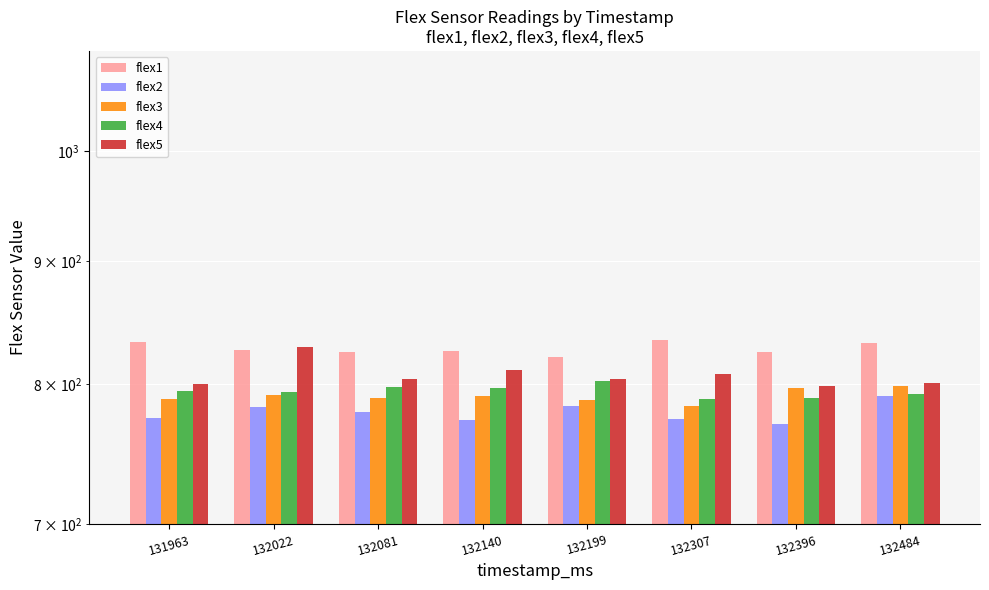

What is the difference between the maximum and second lowest values in the flex3 series?

11